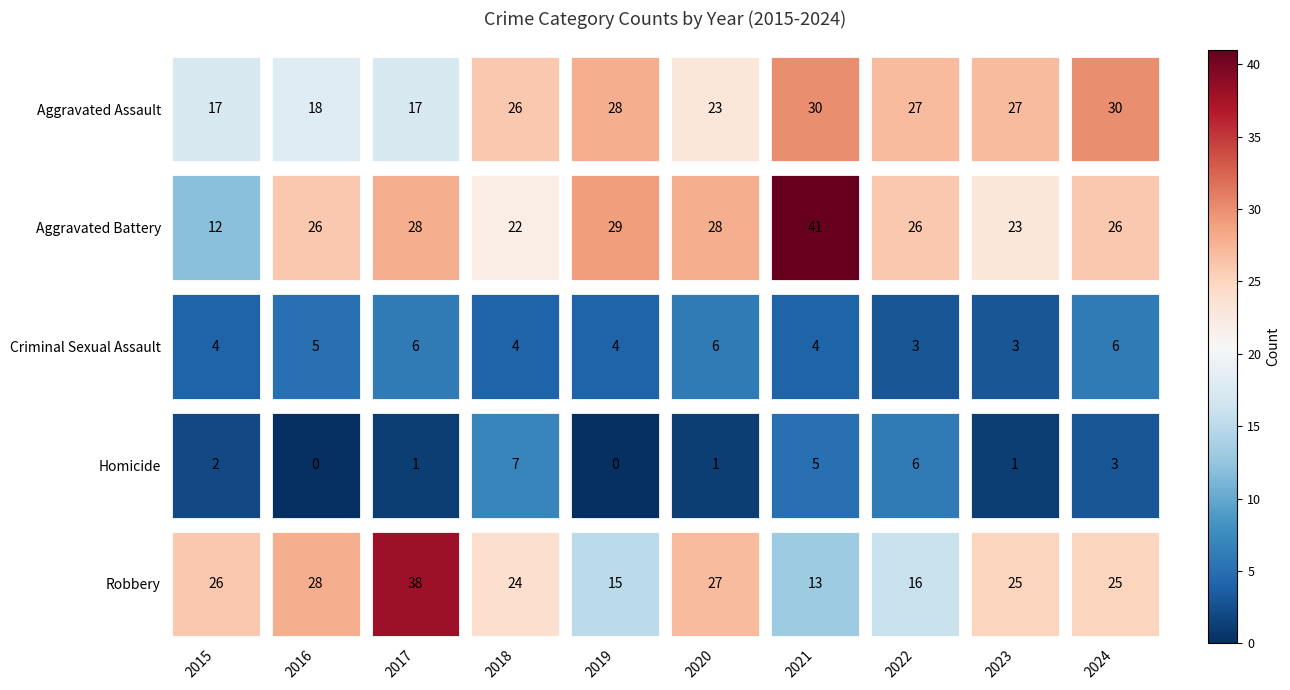

What is the total value across all series at 2016?

77